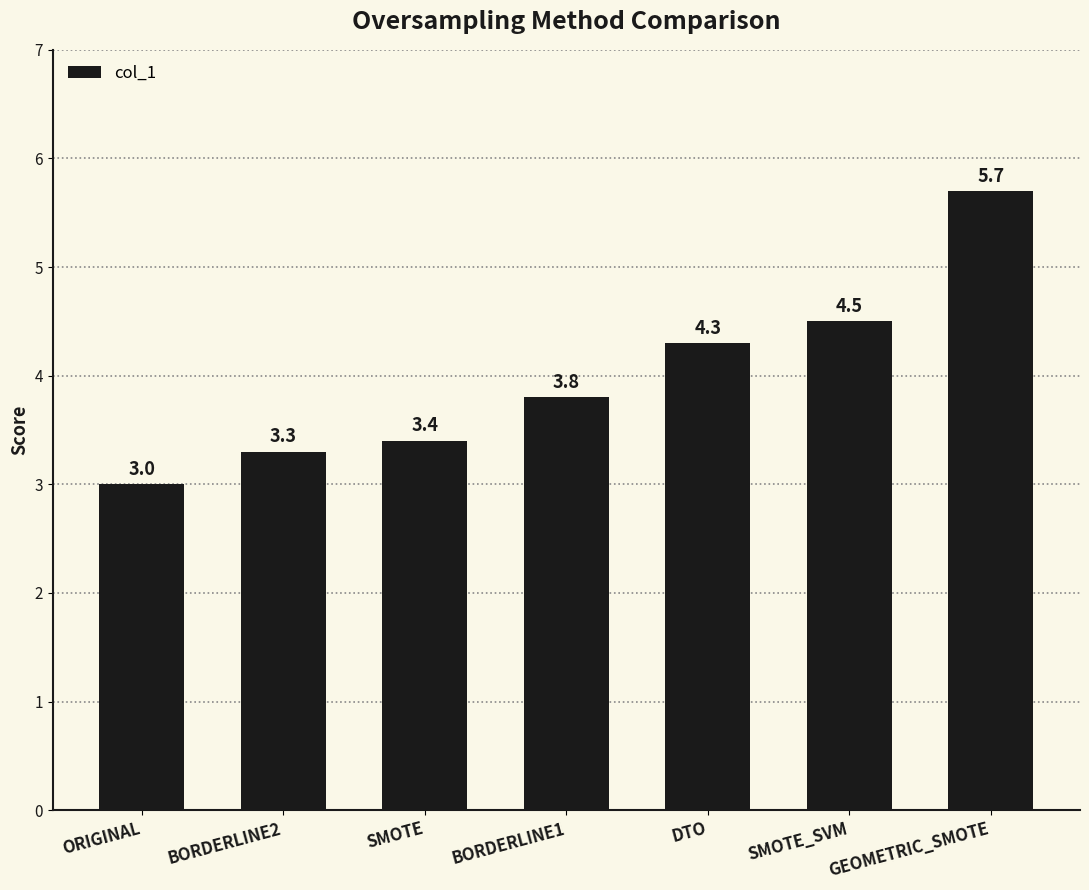

Are the bars grouped side by side (vs. stacked)?

No